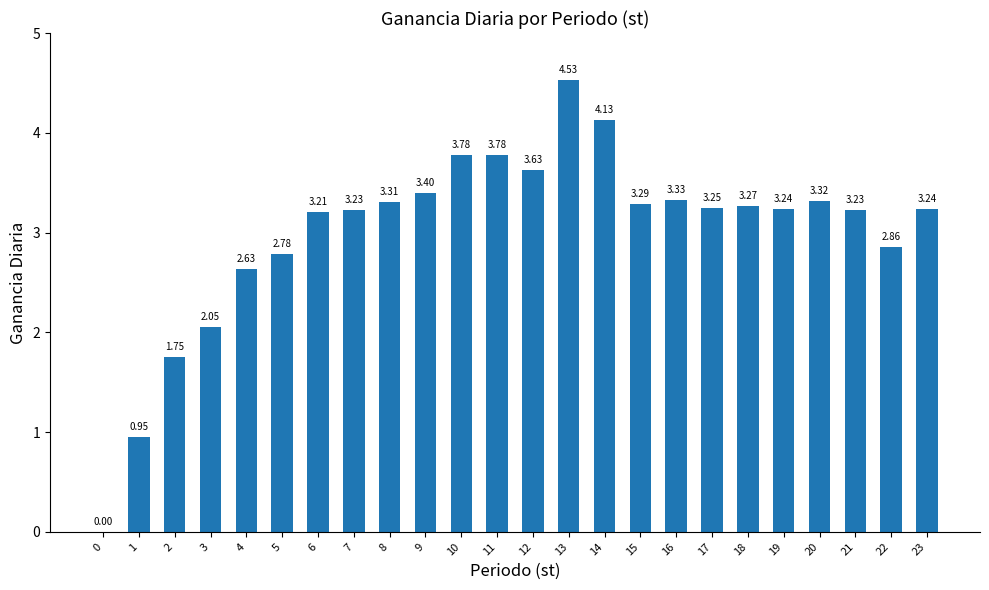

What is the sum of the values at 1 and 7?

4.2